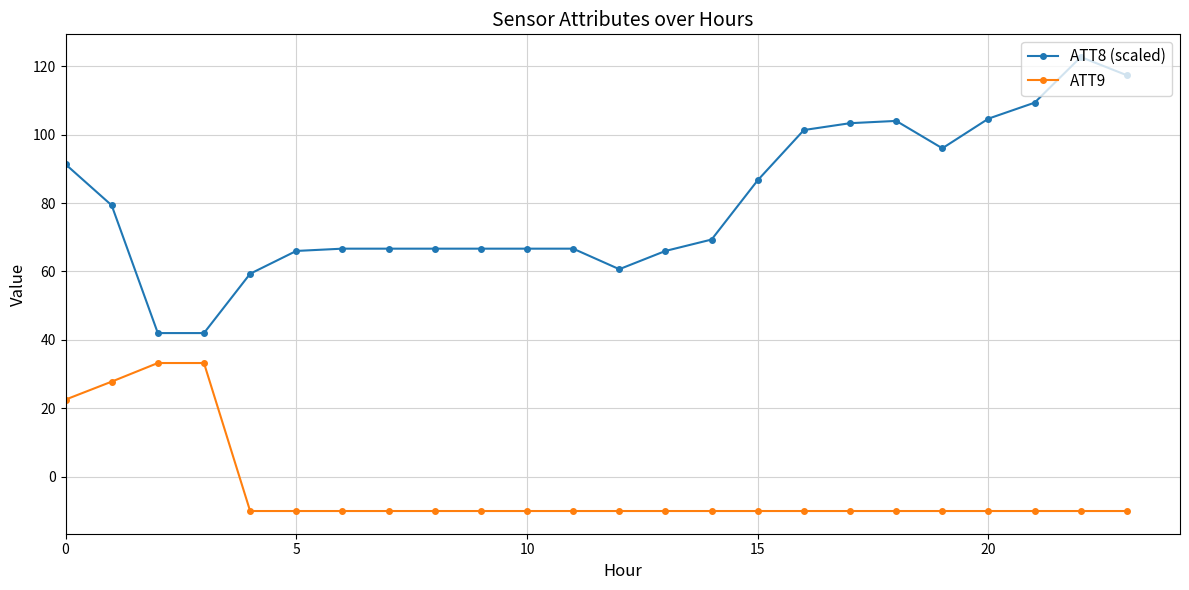

What is the average value of the ATT8 (scaled) series?

80.1